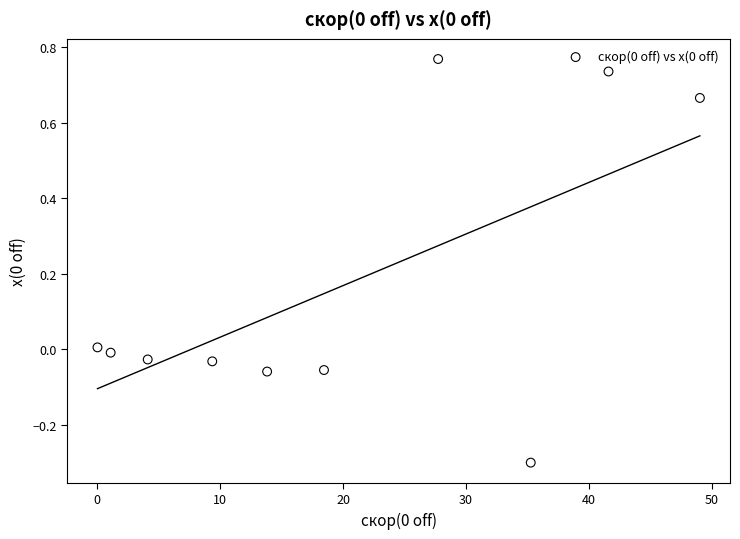

What is the range of Y values (max minus min)?

1.1